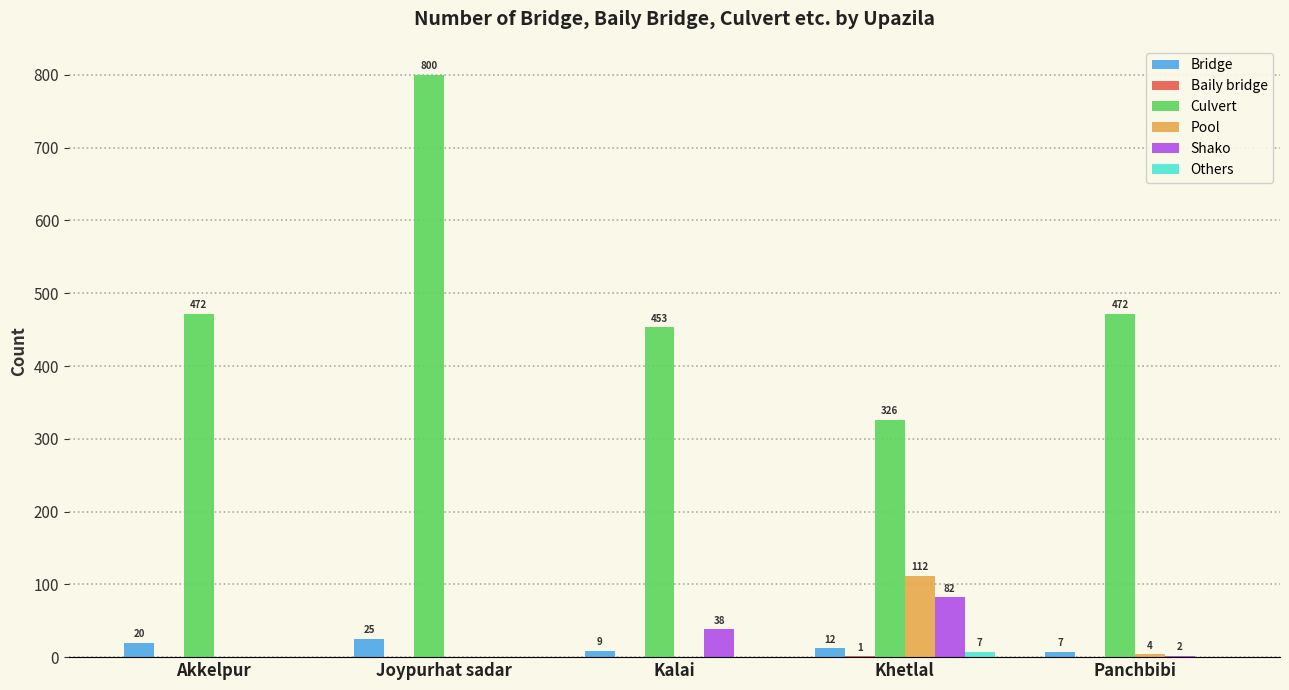

Which series has the largest total across all categories?

Culvert